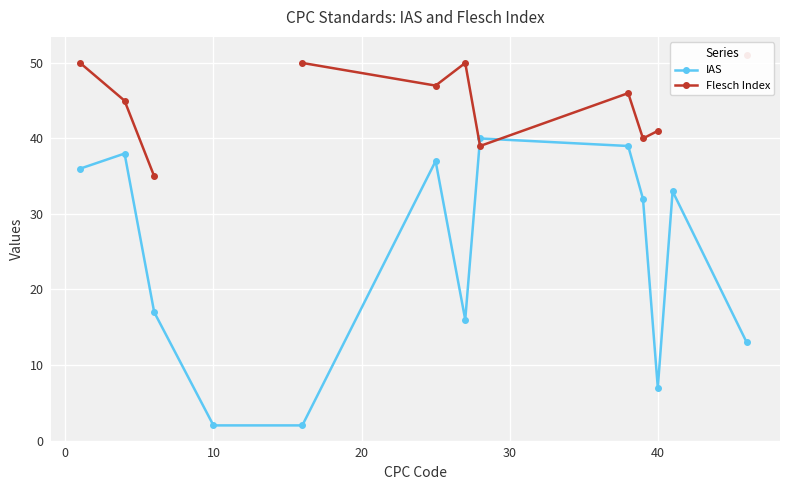

Does the chart display data point markers on the line(s)?

Yes